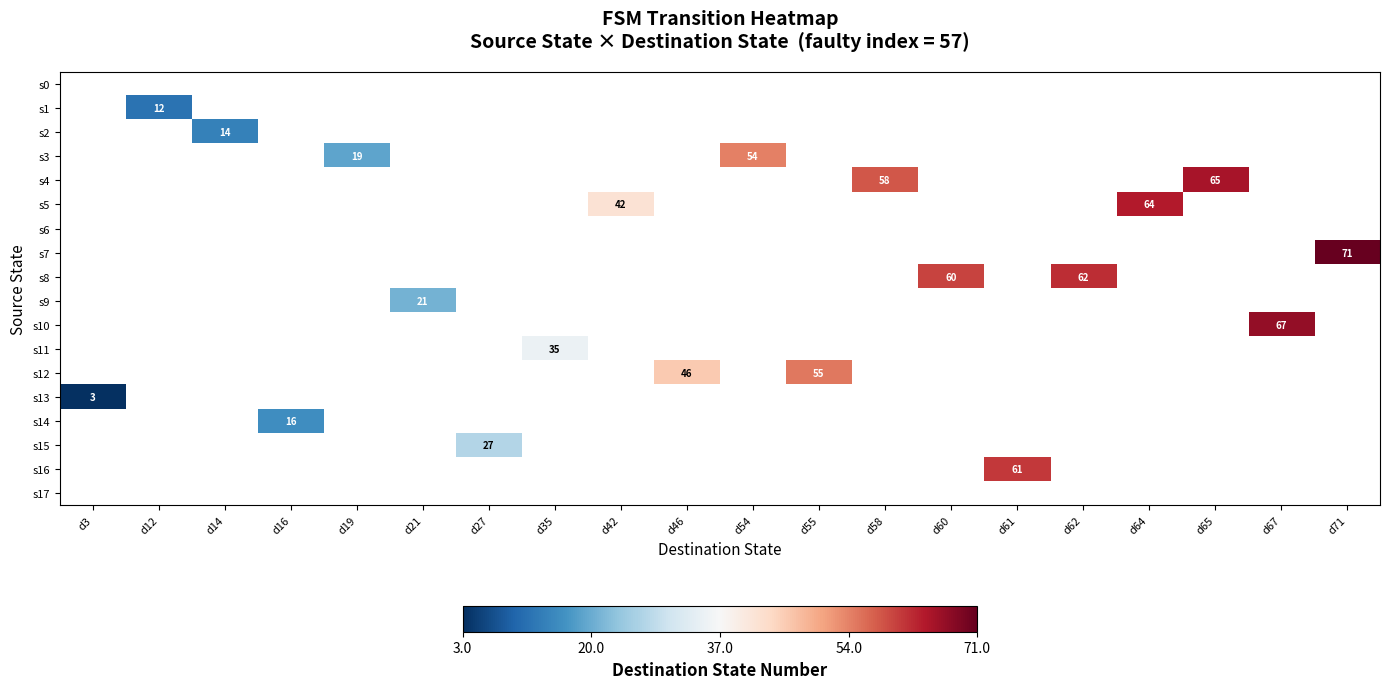

What is the maximum value shown in the chart?

71.0